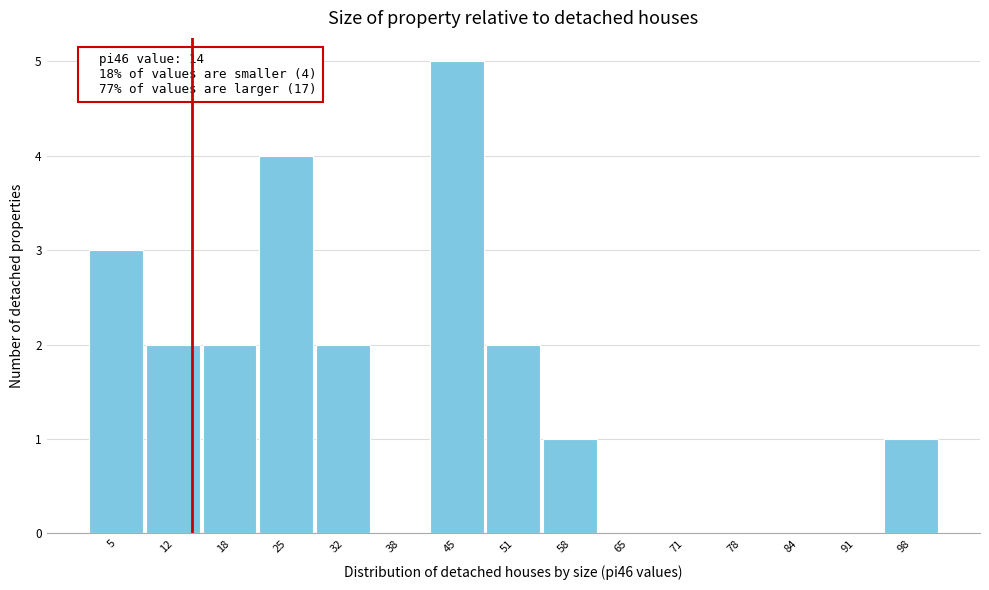

Which range on the x-axis has the tallest bar?

41.6 to 48.2